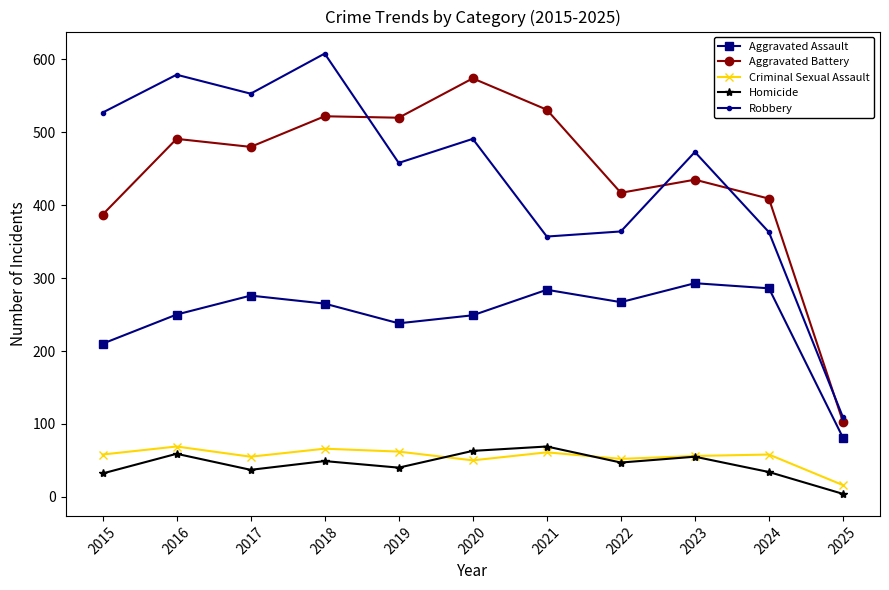

The Criminal Sexual Assault series shows 76 at 2017. True or false?

False